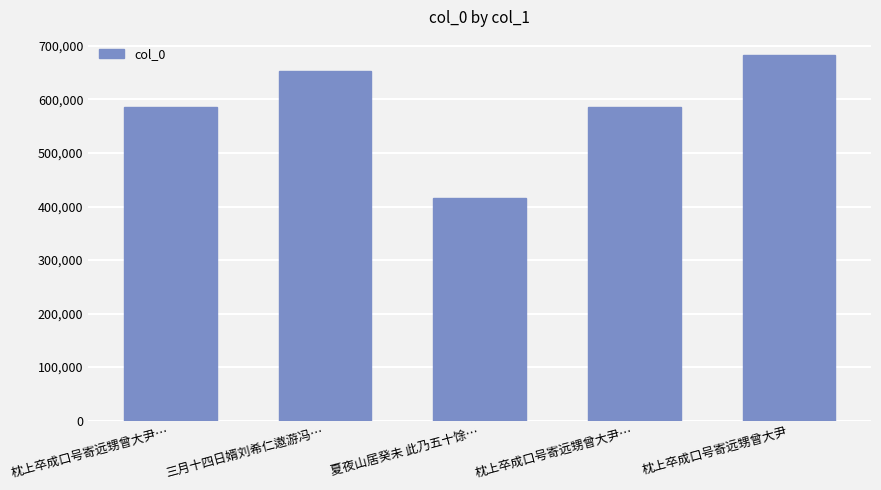

Between 三月十四日婿刘希仁遨游冯… and 枕上卒成口号寄远甥曾大尹…, which is larger?

三月十四日婿刘希仁遨游冯…